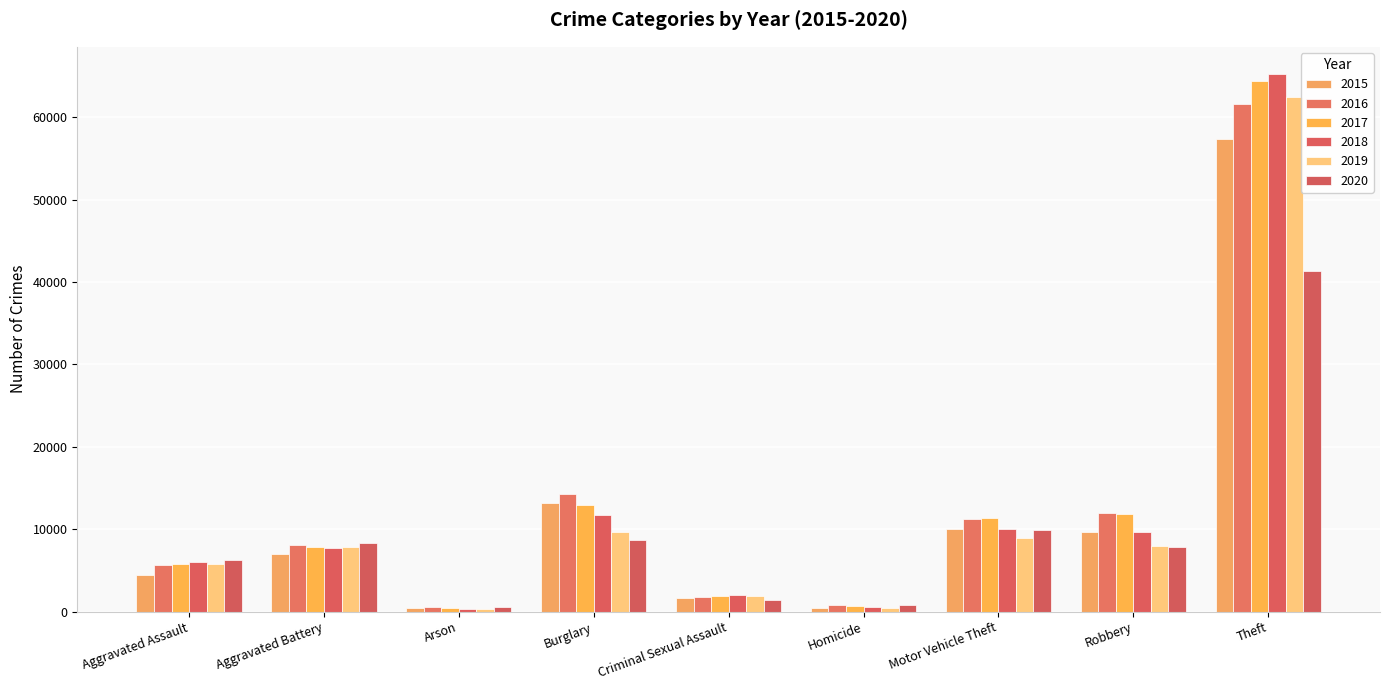

At which label does 2019 reach its peak?

Theft